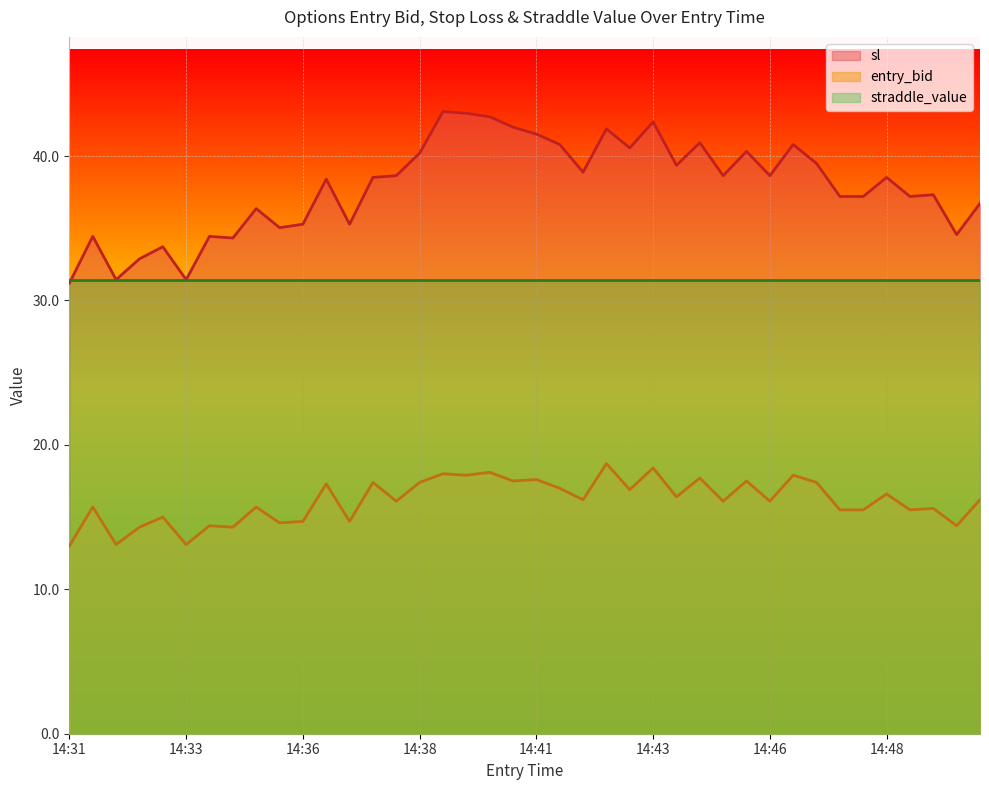

What is the sum of all sl values?

1515.2